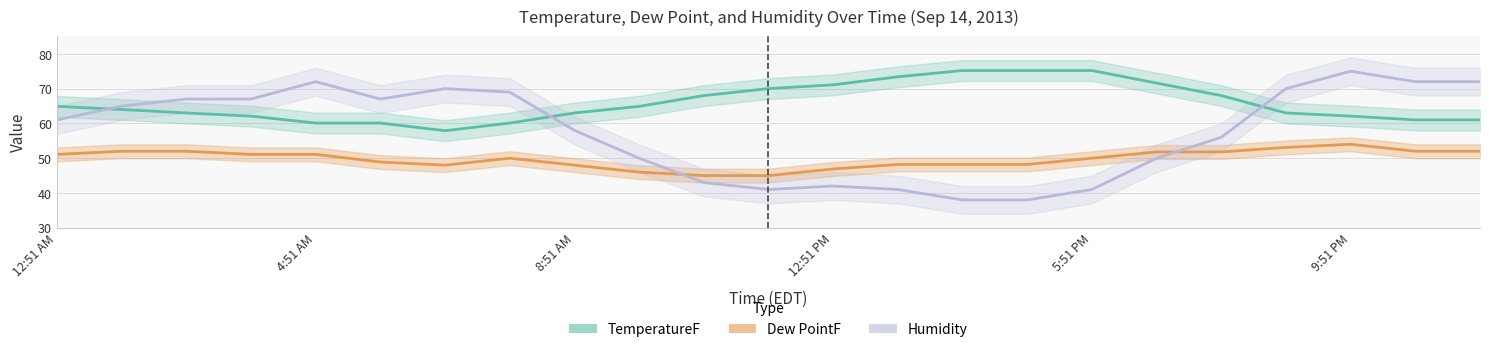

Which category has the lowest value in the Dew PointF series?

10:51 AM